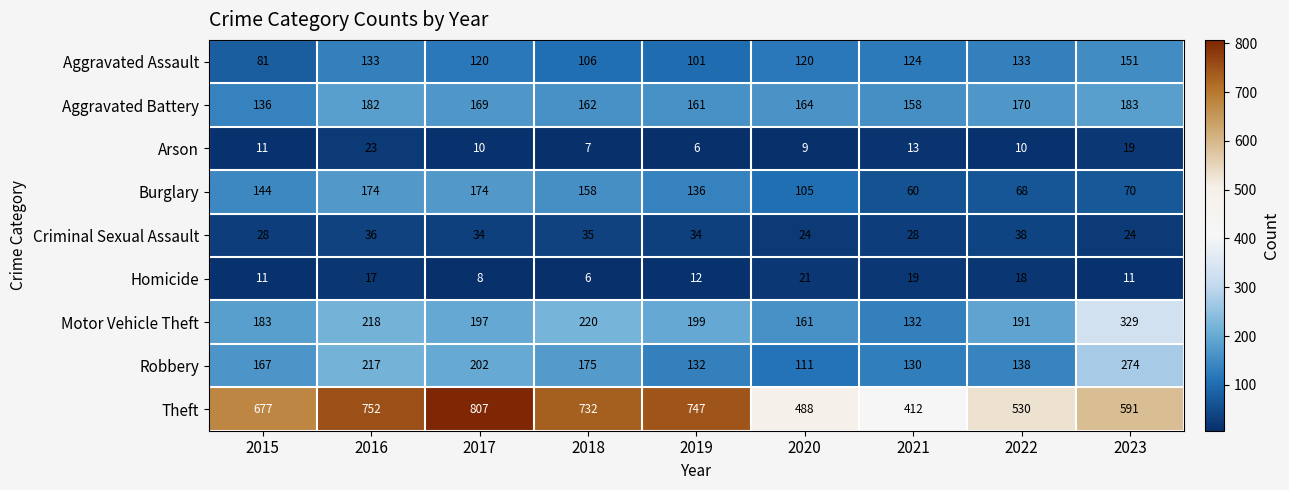

How many values in the Motor Vehicle Theft series are below 197?

4